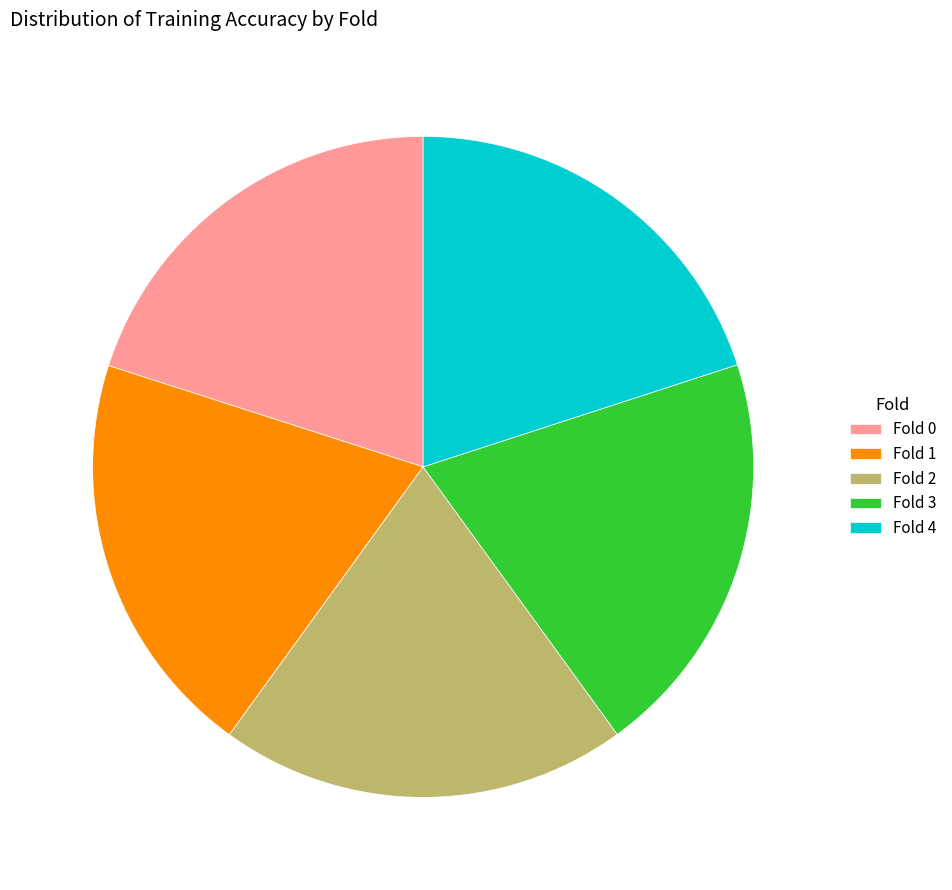

The Fold 1 slice represents 20% of the pie. True or false?

True